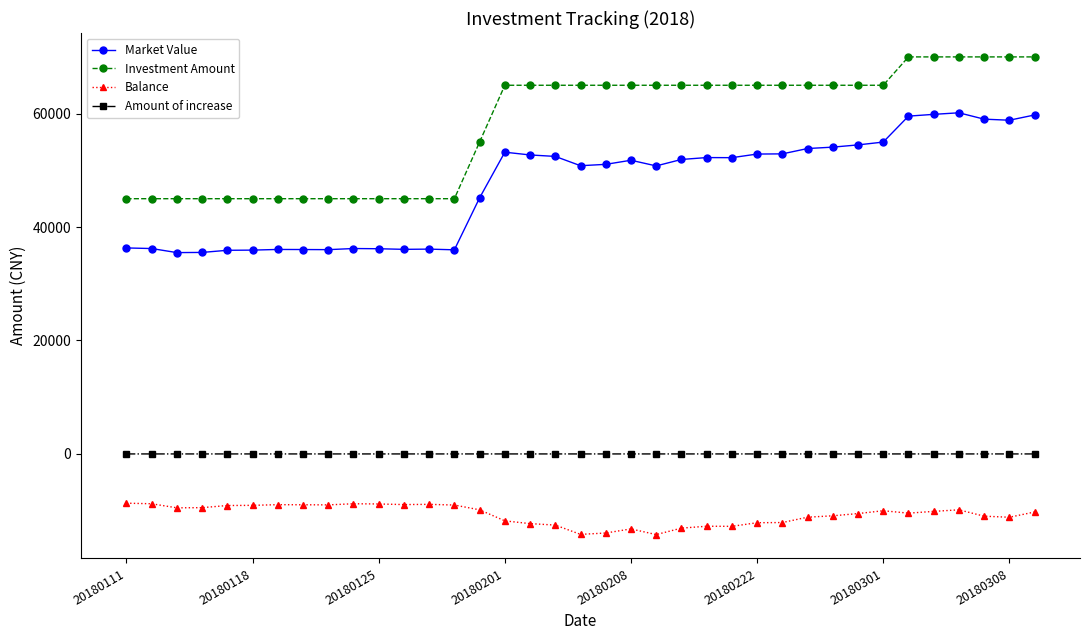

True or false: Balance has more than 1 points higher than both neighbors.

True